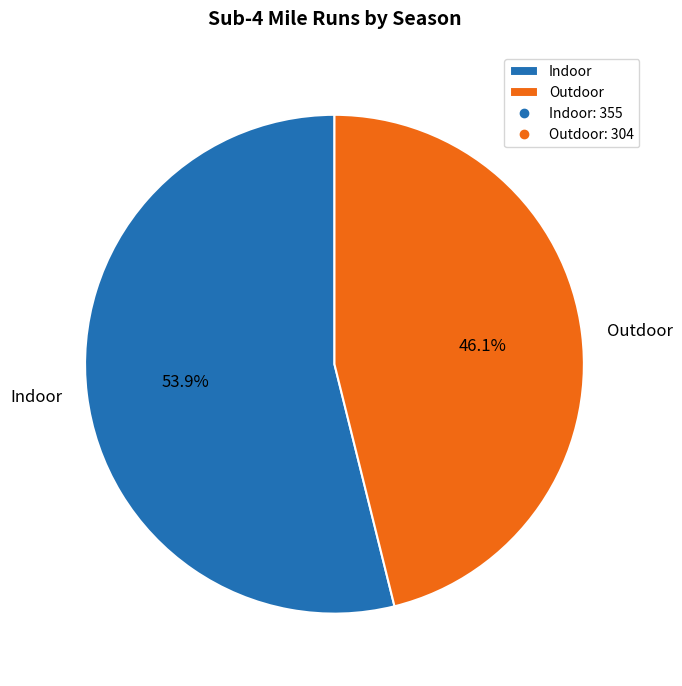

The Outdoor slice represents 58% of the pie. True or false?

False